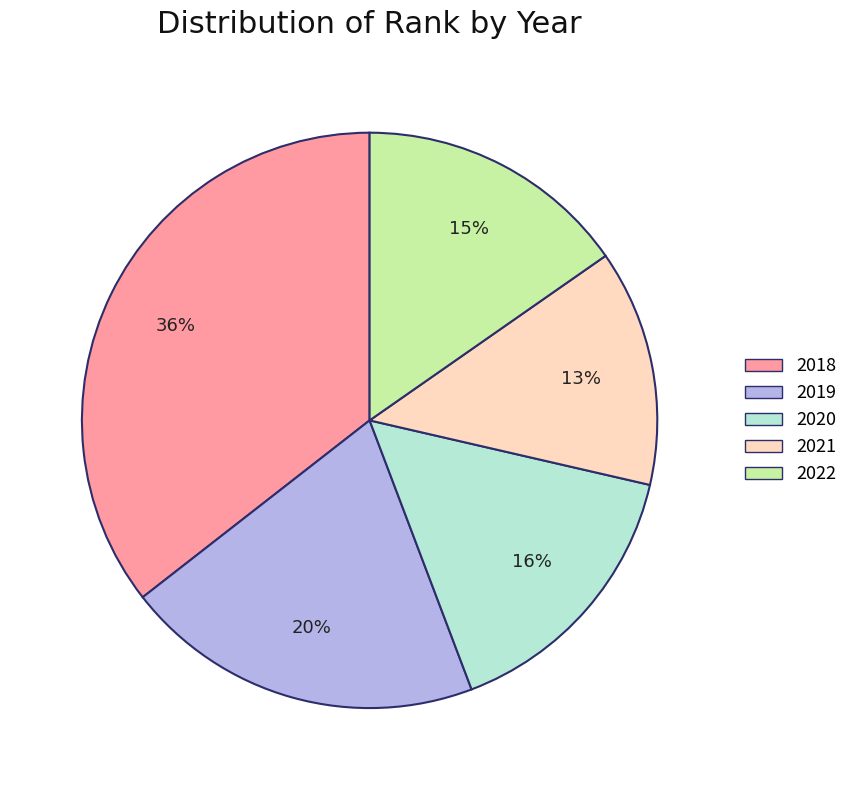

Count the number of slices in the pie.

5